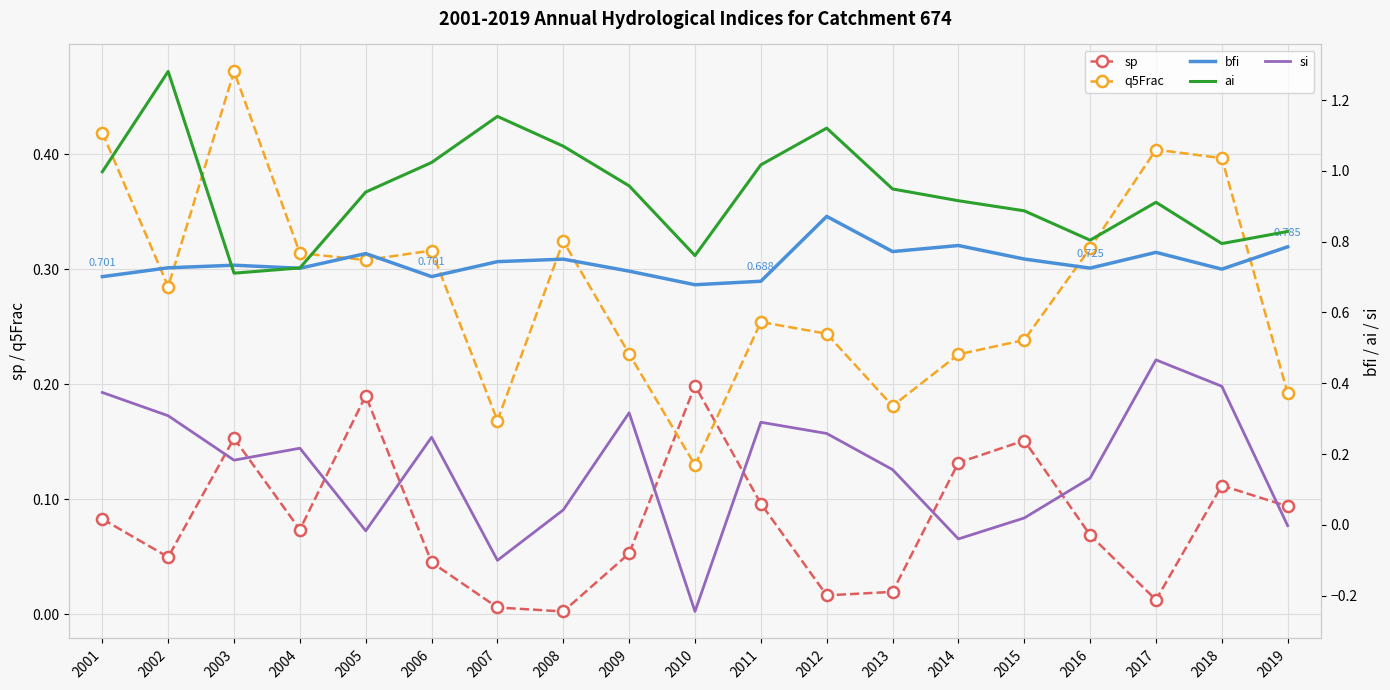

What is the difference between the second highest and second lowest values in the si series?

0.5